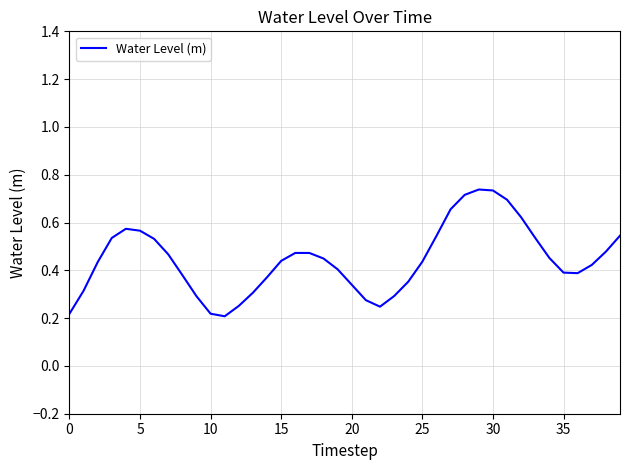

How many lines are shown in the chart?

1